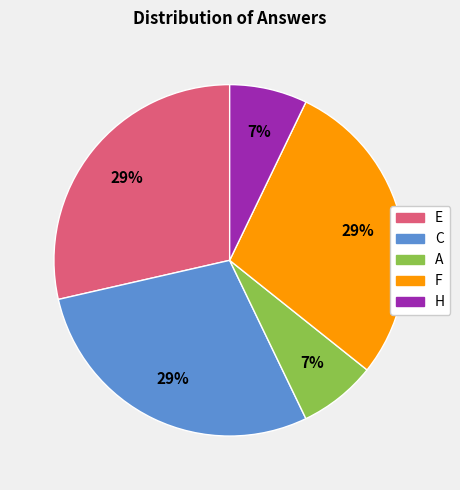

Between H and F, which is larger?

F